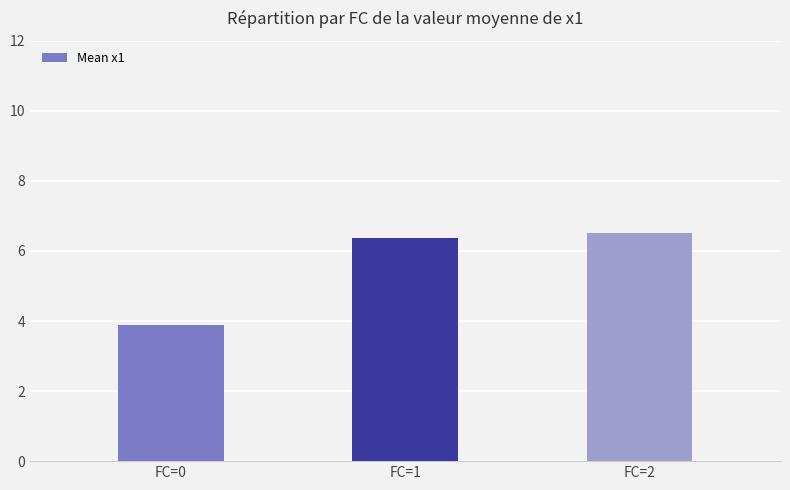

Which label corresponds to the largest value in the chart?

FC=2